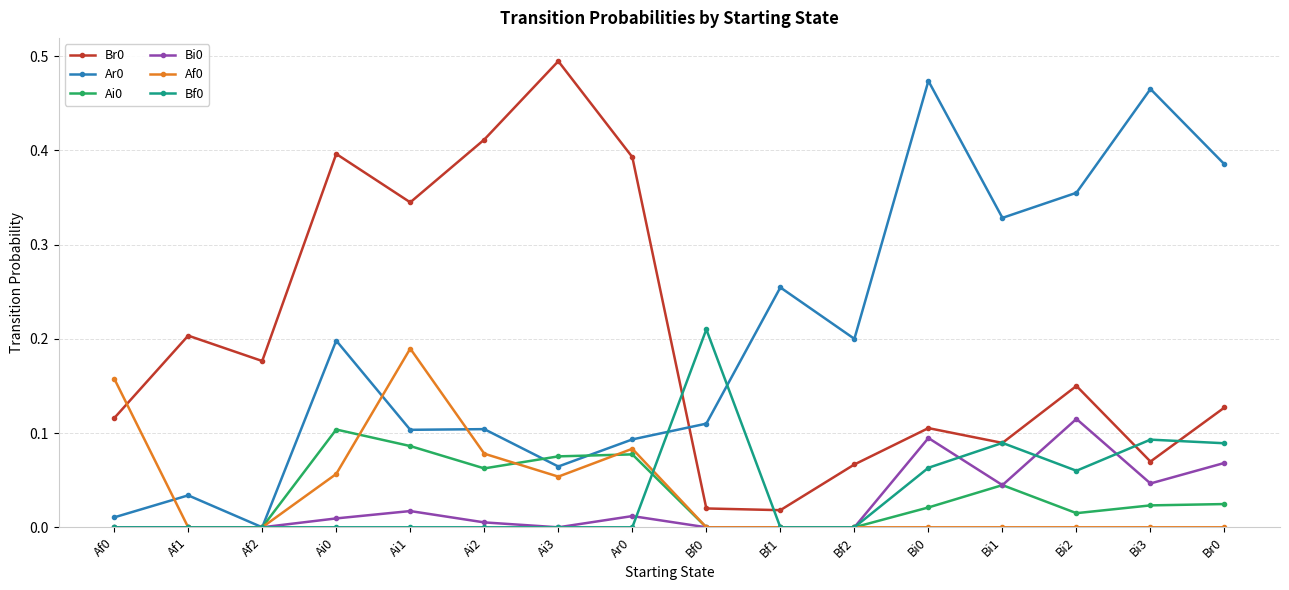

Is the value of Ar0 at Ai3 greater than the value of Bi0 at Af0?

Yes